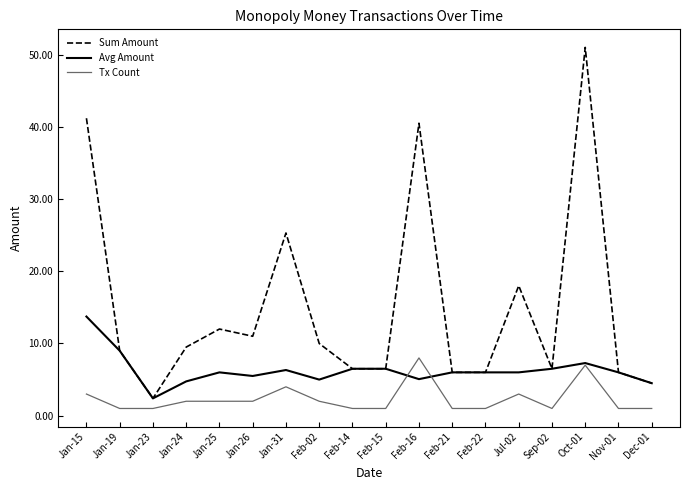

List the series in order of their peak value, highest first.

Sum Amount, Avg Amount, Tx Count